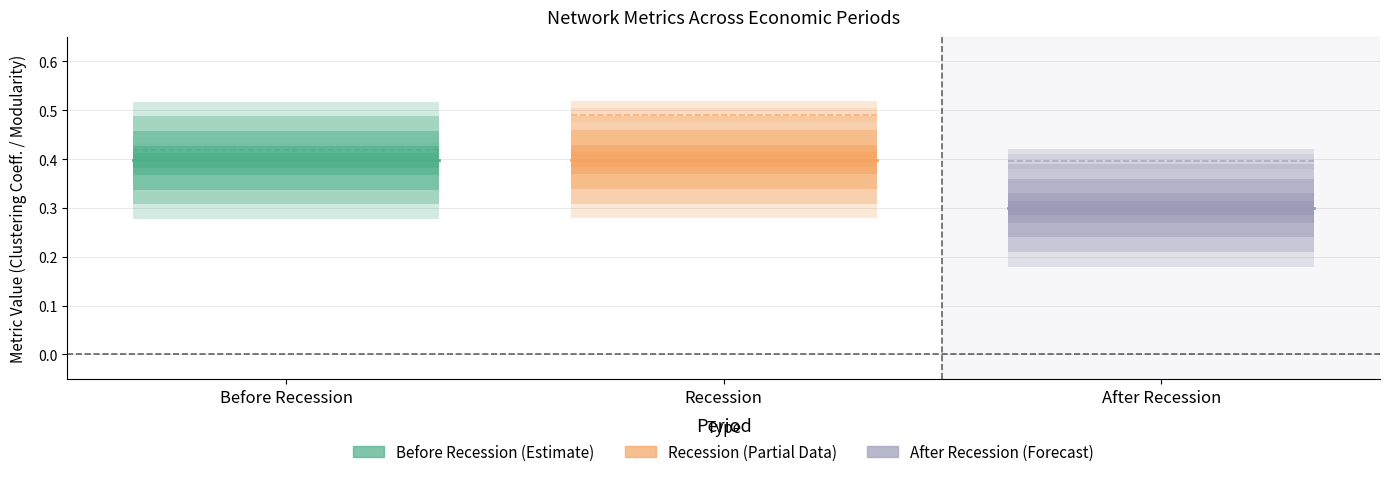

The Recession series shows 0.4 at Recession. True or false?

True